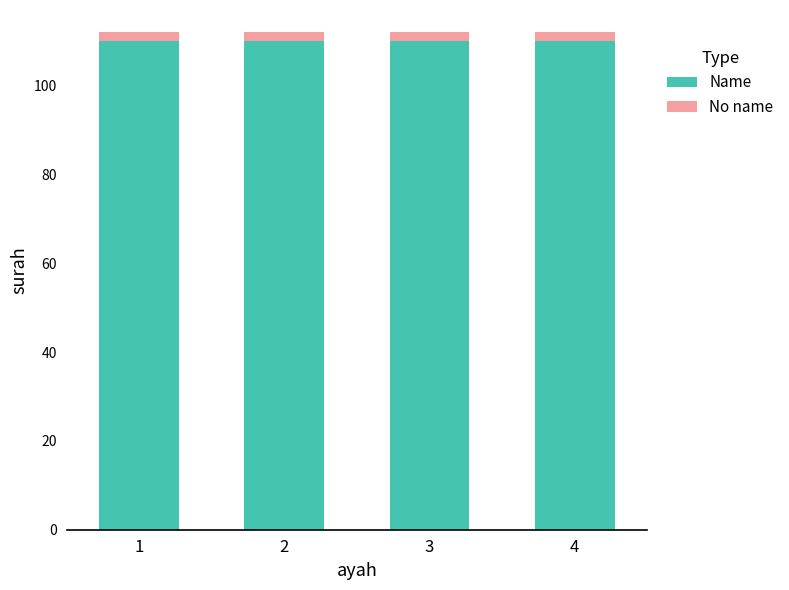

What is the maximum value for Name?

110